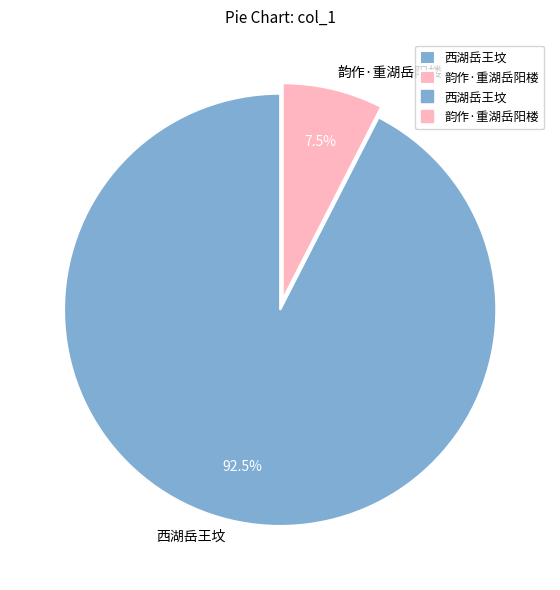

Do 韵作·重湖岳阳楼 and 西湖岳王坟 together represent more than half of the pie?

Yes